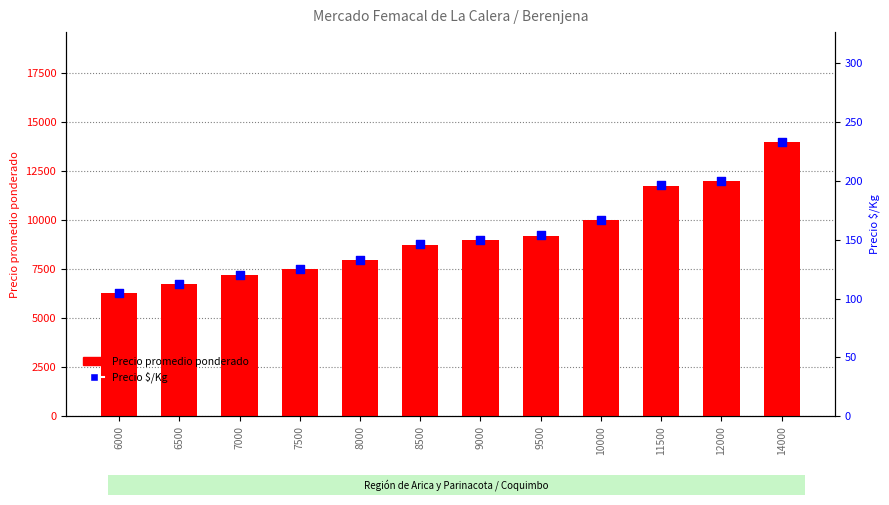

At which category is the sum across all series the highest?

14000